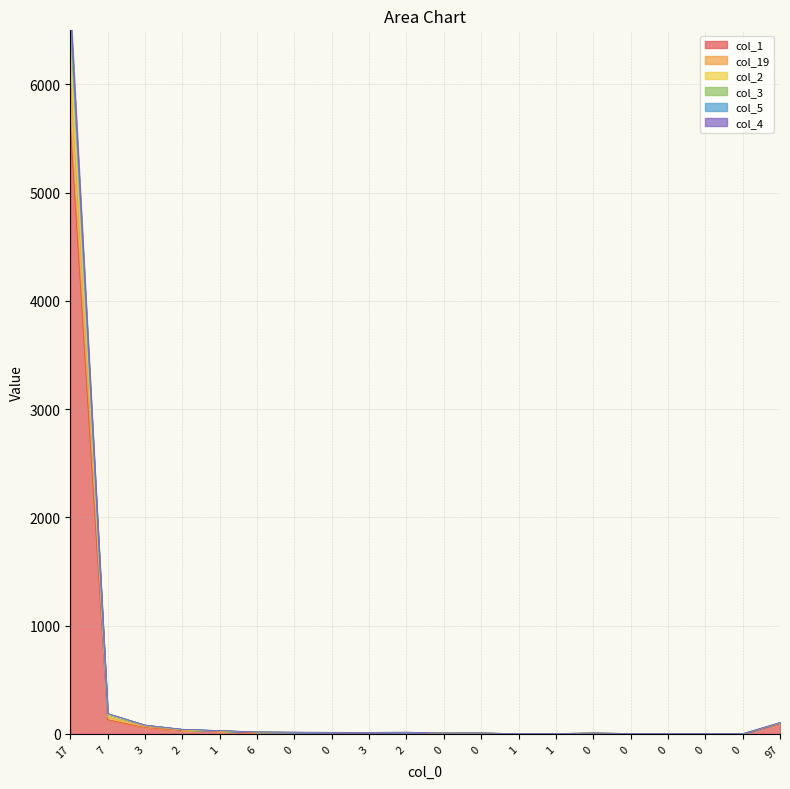

What is the label of the 15th point from the right?

6